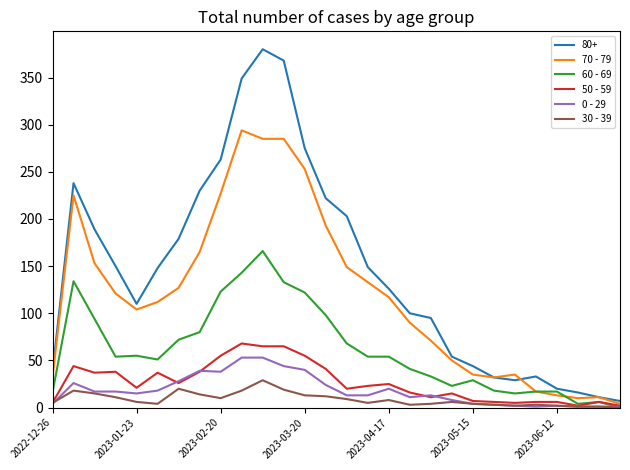

Which series has the widest spread of values?

80+